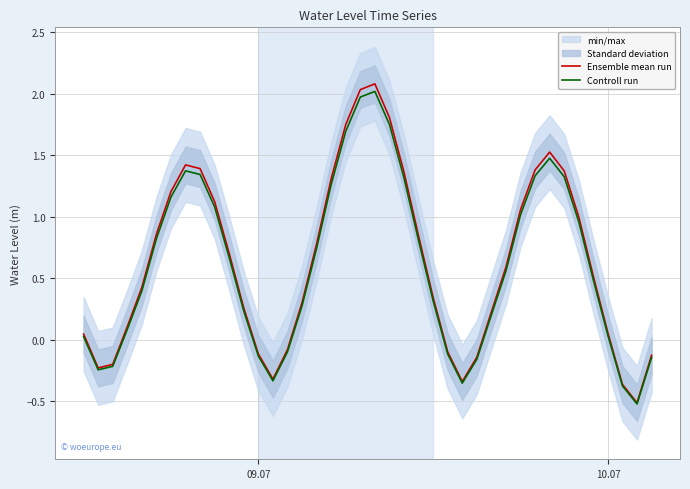

List the series in order of their overall mean, lowest first.

Controll run, Ensemble mean run